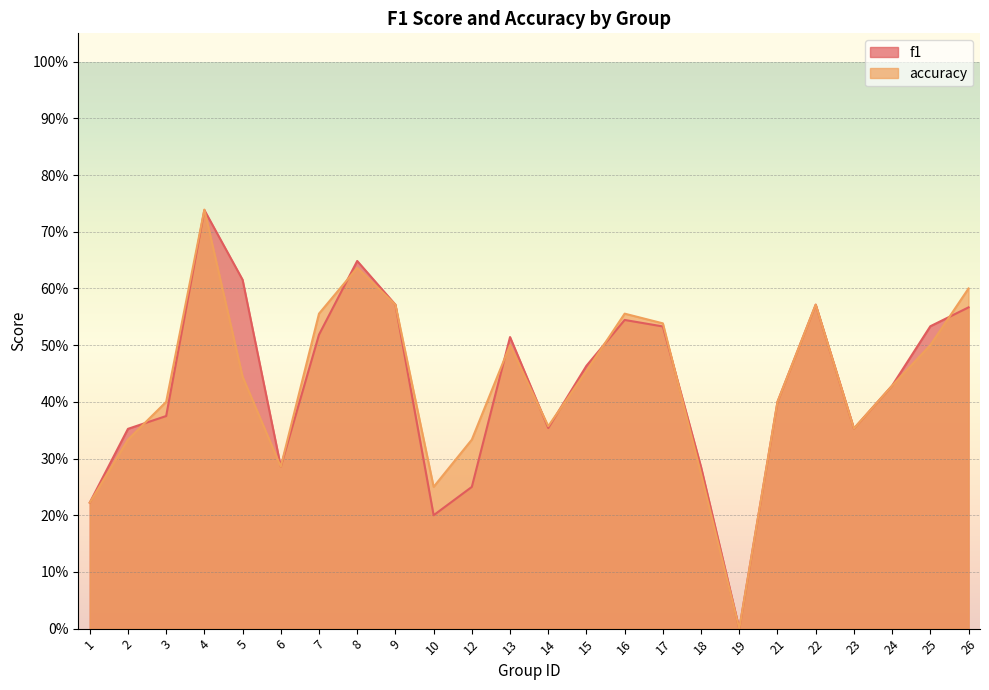

In f1, how many points are higher than both neighbors (excluding endpoints)?

5